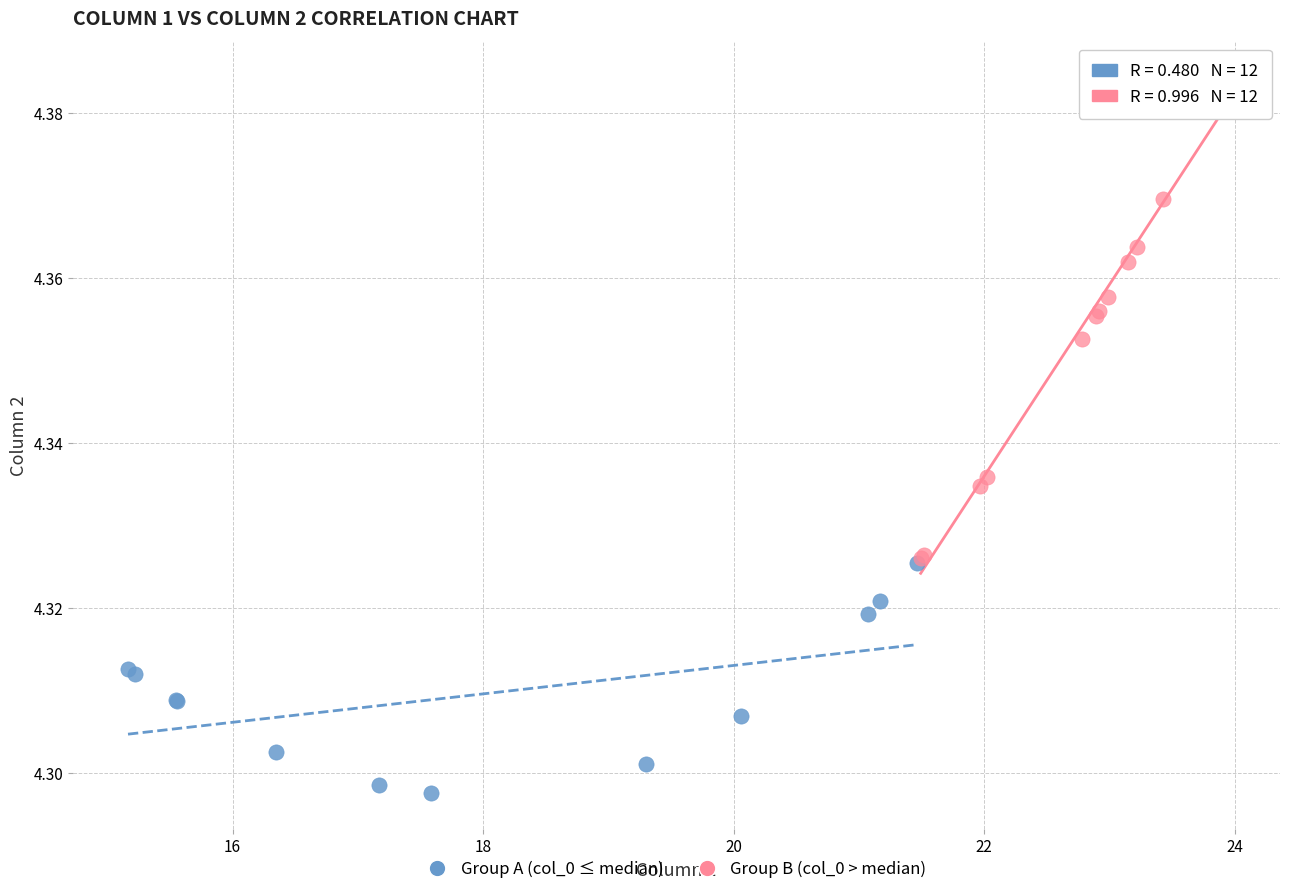

Which series reaches the minimum Y coordinate?

Group A (col_0 ≤ median)